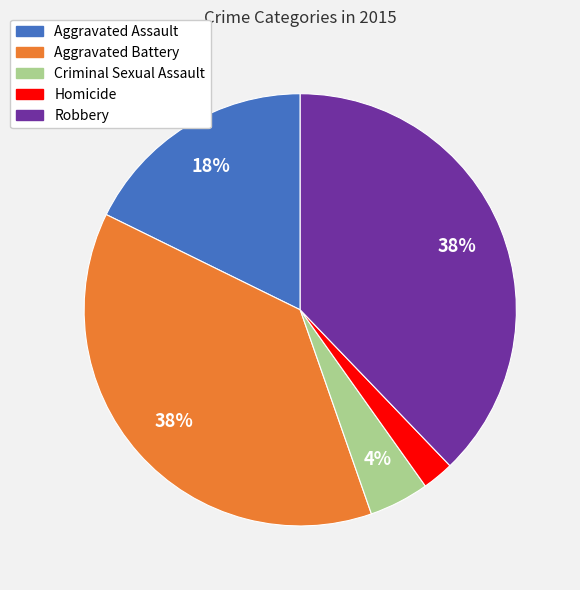

To the nearest percent, what is the average slice percentage?

20%